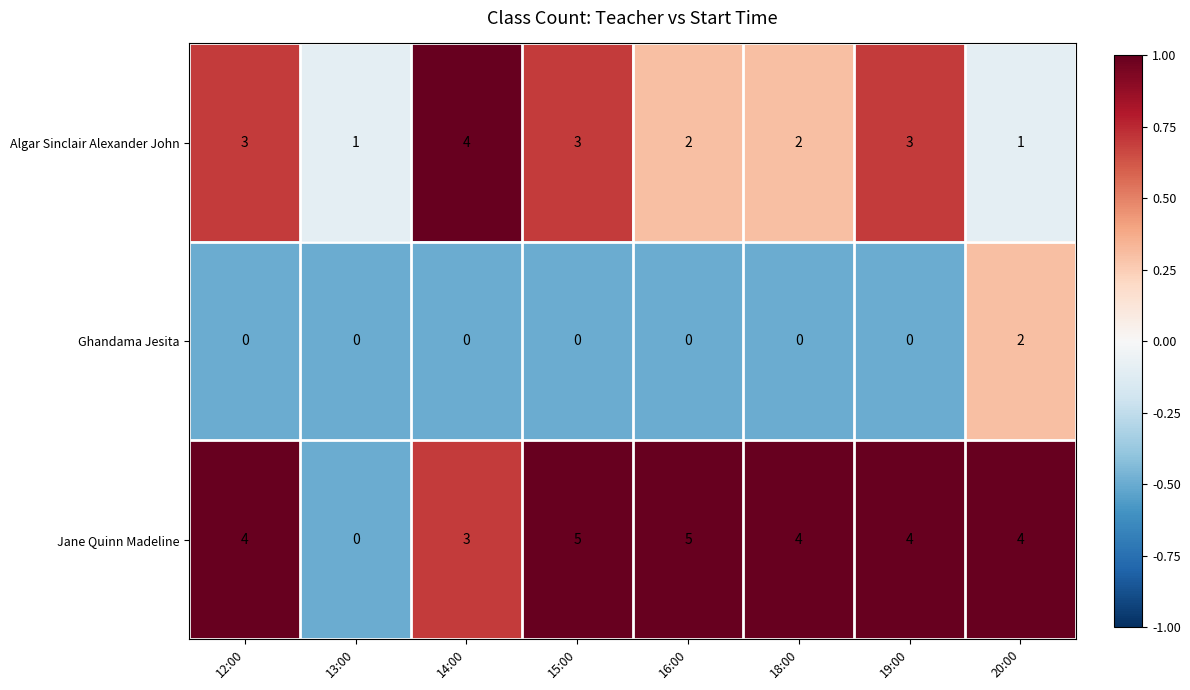

List the series in order of their overall mean, highest first.

Jane Quinn Madeline, Algar Sinclair Alexander John, Ghandama Jesita